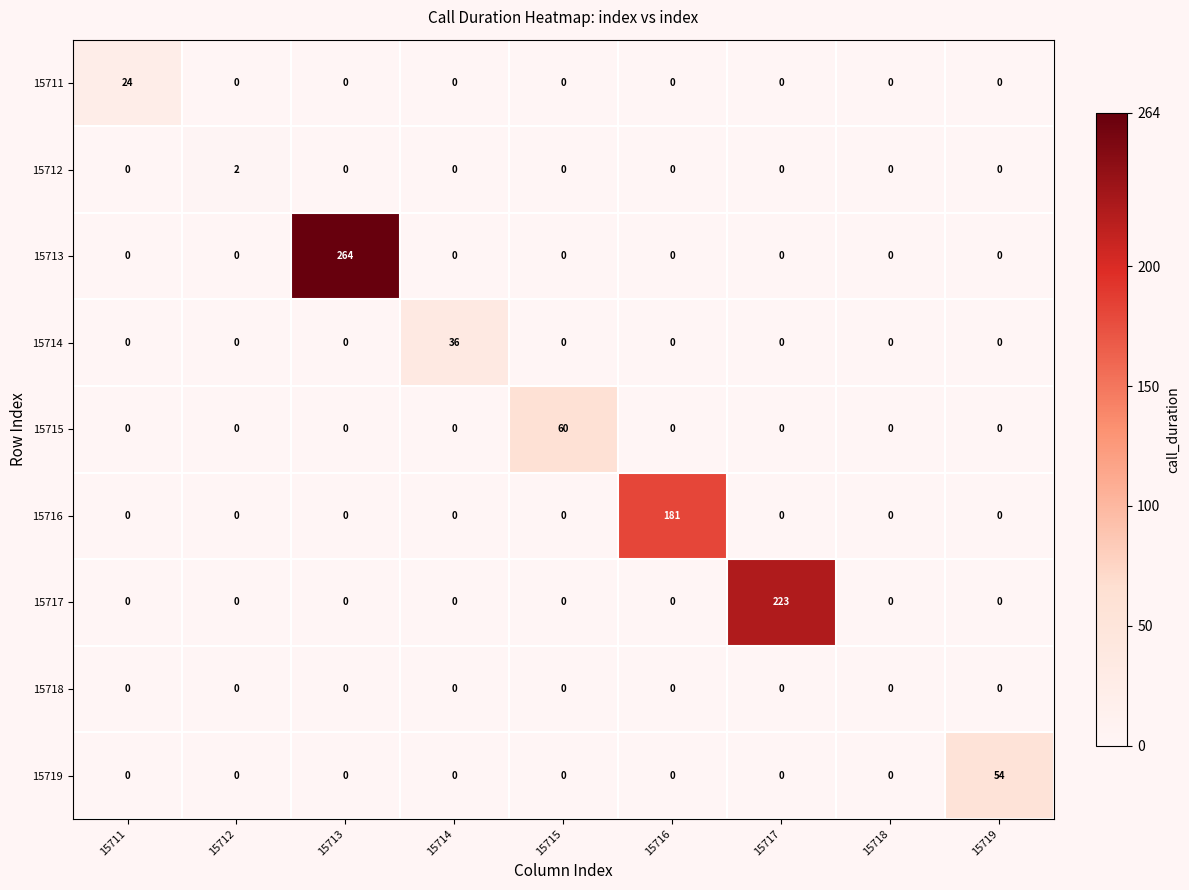

Which series has the widest spread of values?

15713